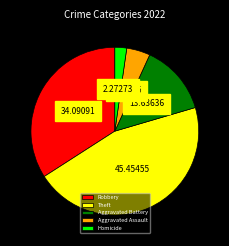

The Robbery slice represents 43% of the pie. True or false?

False